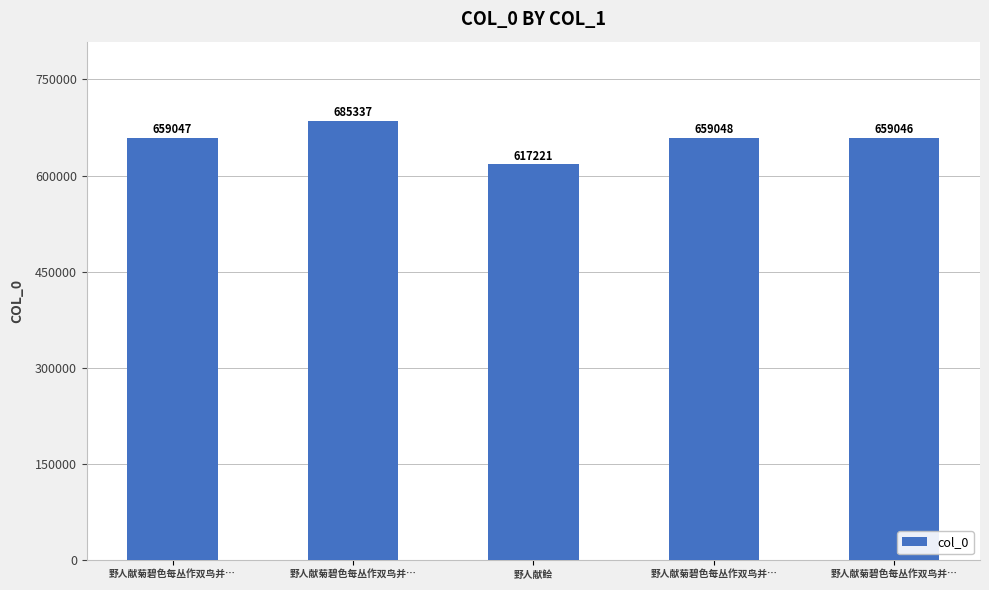

What is the sum of the values at 野人献菊碧色每丛作双鸟并… and 野人献菊碧色每丛作双鸟并…?

1344383